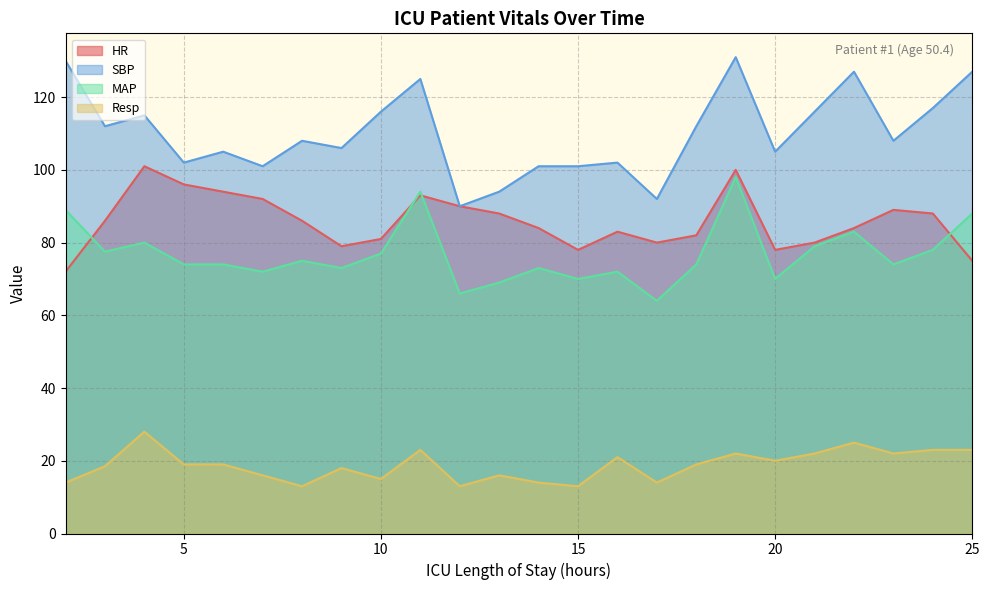

Which series ends up on top after the final intersection of MAP and HR?

MAP